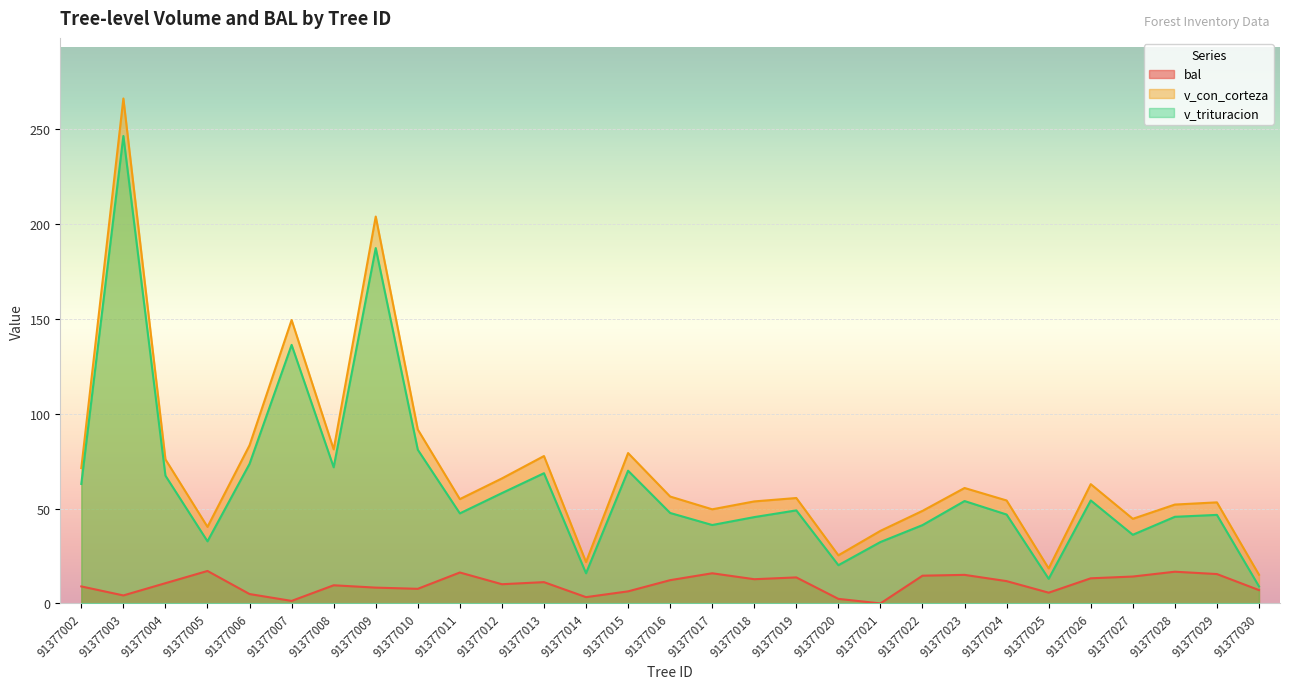

What are all the series names shown in the legend?

bal, v_con_corteza, v_trituracion